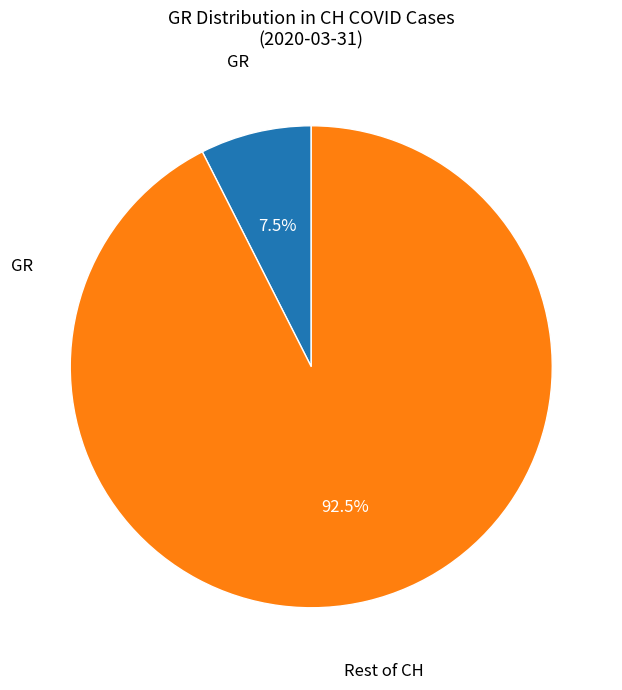

What percentage do Rest of CH and GR together represent?

100.0%